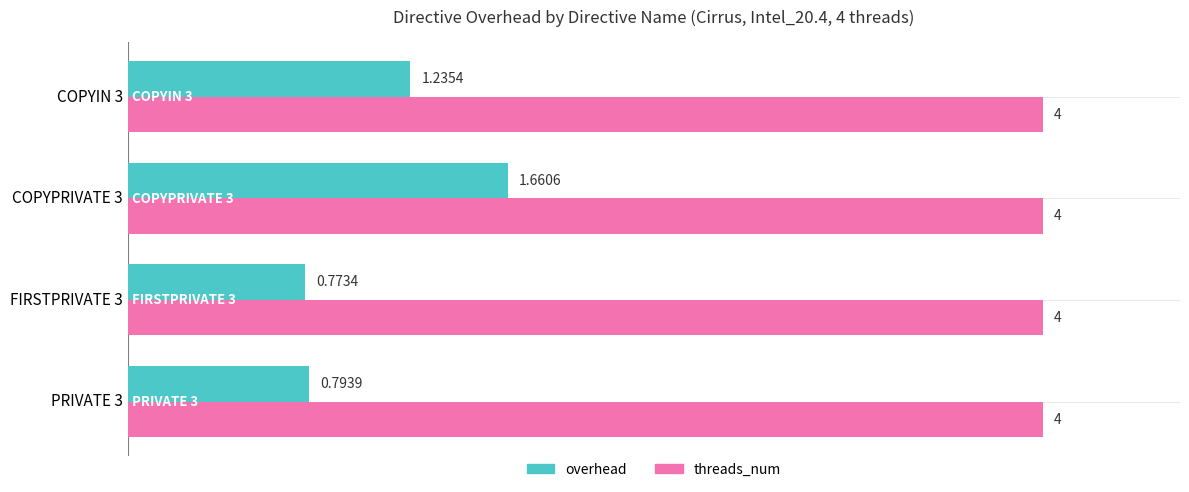

Is the value of threads_num at COPYPRIVATE 3 greater than the value of overhead at COPYIN 3?

Yes